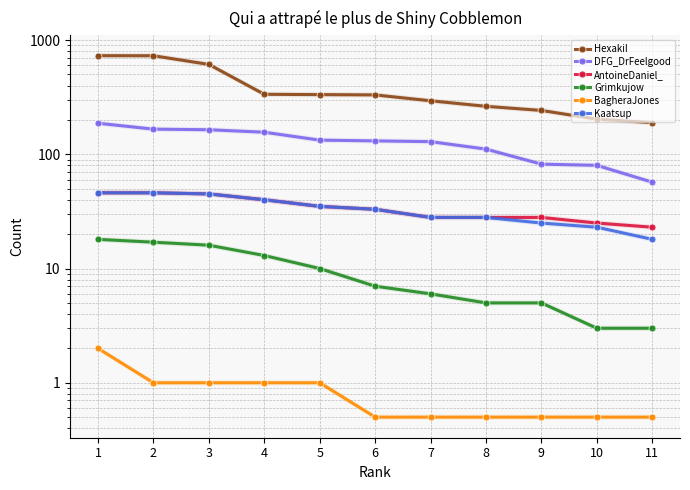

Which series has the largest total across all categories?

HexakiI